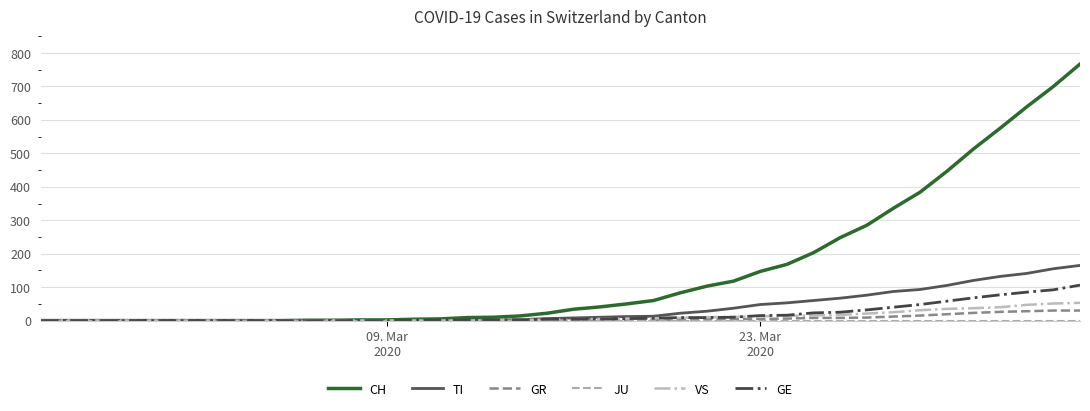

Which series has the largest range (max minus min)?

CH